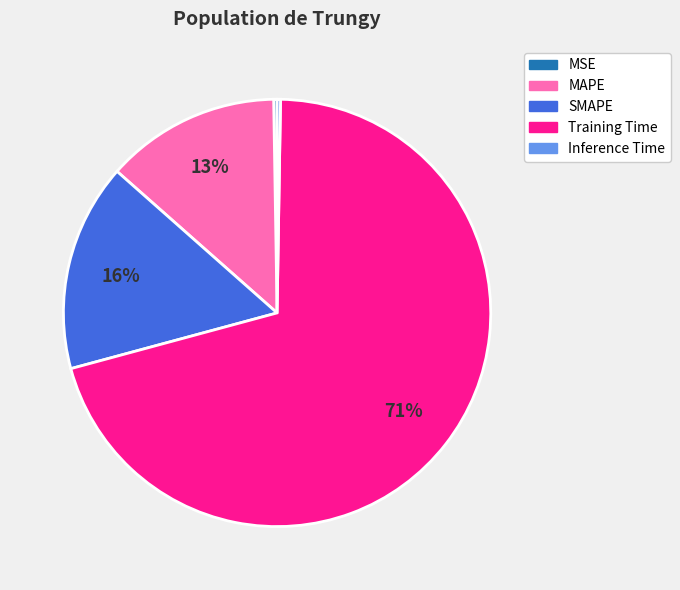

Which category has the biggest portion of the pie?

Training Time